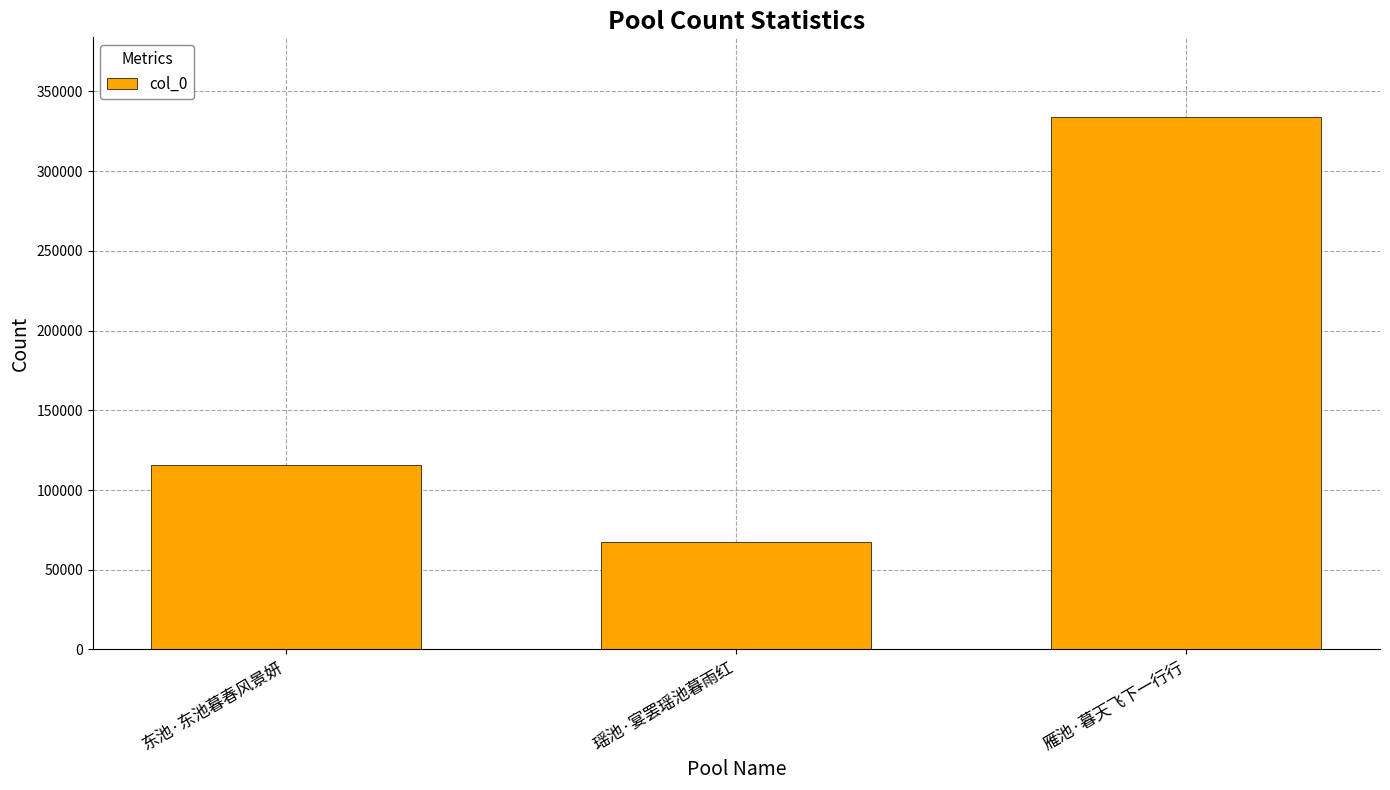

Reading right to left, extract all data points from this chart.

雁池·暮天飞下一行行=333762	瑶池·宴罢瑶池暮雨红=67391	东池·东池暮春风景妍=115978